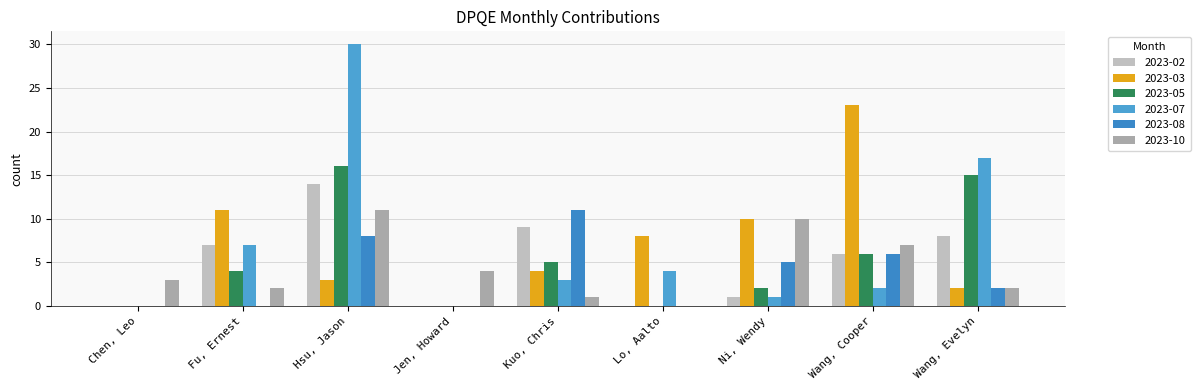

How many series are shown in this chart?

6